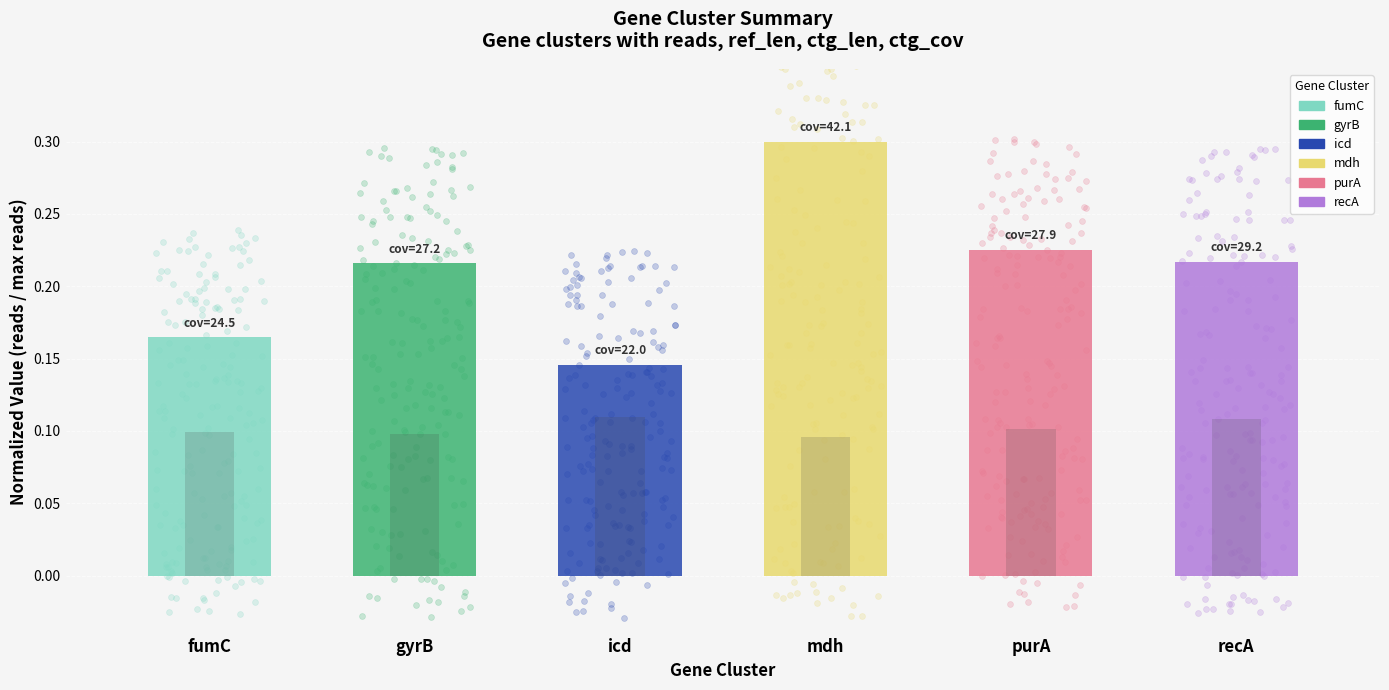

At how many categories does at least one series exceed 0?

6